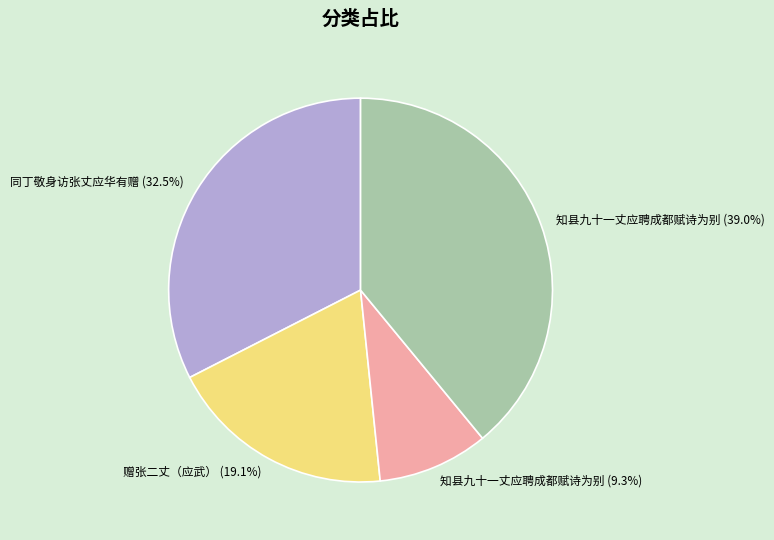

Does any single category account for the majority?

No